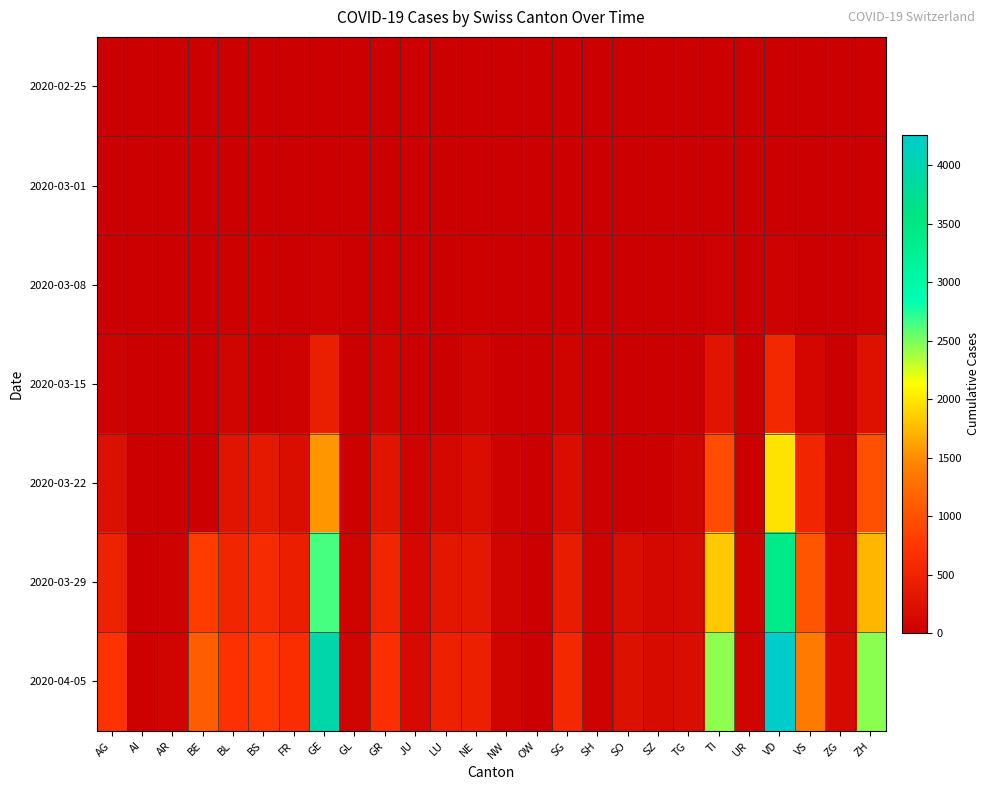

Reading left to right, extract all data points from this chart.

2020-02-25: AG=0	AI=0	AR=0	BE=0	BL=0	BS=0	FR=0	GE=0	GL=0	GR=0	JU=0	LU=0	NE=0	NW=0	OW=0	SG=0	SH=0	SO=0	SZ=0	TG=0	TI=0	UR=0	VD=0	VS=0	ZG=0	ZH=0
2020-03-01: AG=4	AI=0	AR=0	BE=2	BL=2	BS=1	FR=1	GE=9	GL=0	GR=6	JU=1	LU=0	NE=1	NW=0	OW=0	SG=0	SH=0	SO=0	SZ=0	TG=0	TI=2	UR=0	VD=0	VS=2	ZG=0	ZH=7
2020-03-08: AG=14	AI=0	AR=1	BE=0	BL=20	BS=24	FR=7	GE=44	GL=0	GR=18	JU=4	LU=0	NE=24	NW=0	OW=0	SG=5	SH=0	SO=0	SZ=0	TG=1	TI=49	UR=0	VD=40	VS=14	ZG=3	ZH=40
2020-03-15: AG=43	AI=0	AR=0	BE=0	BL=62	BS=0	FR=40	GE=425	GL=10	GR=71	JU=16	LU=0	NE=74	NW=8	OW=0	SG=50	SH=1	SO=0	SZ=13	TG=13	TI=293	UR=0	VD=566	VS=103	ZG=13	ZH=250
2020-03-22: AG=235	AI=0	AR=0	BE=0	BL=299	BS=356	FR=201	GE=1549	GL=29	GR=284	JU=51	LU=131	NE=216	NW=36	OW=0	SG=213	SH=30	SO=0	SZ=0	TG=78	TI=945	UR=0	VD=1977	VS=518	ZG=53	ZH=978
2020-03-29: AG=485	AI=0	AR=48	BE=798	BL=524	BS=605	FR=441	GE=2638	GL=50	GR=519	JU=118	LU=339	NE=346	NW=59	OW=0	SG=397	SH=41	SO=190	SZ=128	TG=146	TI=1837	UR=50	VD=3395	VS=1032	ZG=101	ZH=1722
2020-04-05: AG=702	AI=21	AR=66	BE=1106	BL=682	BS=767	FR=637	GE=3928	GL=61	GR=657	JU=149	LU=469	NE=452	NW=80	OW=0	SG=555	SH=47	SO=250	SZ=168	TG=213	TI=2442	UR=66	VD=4259	VS=1384	ZG=146	ZH=2450